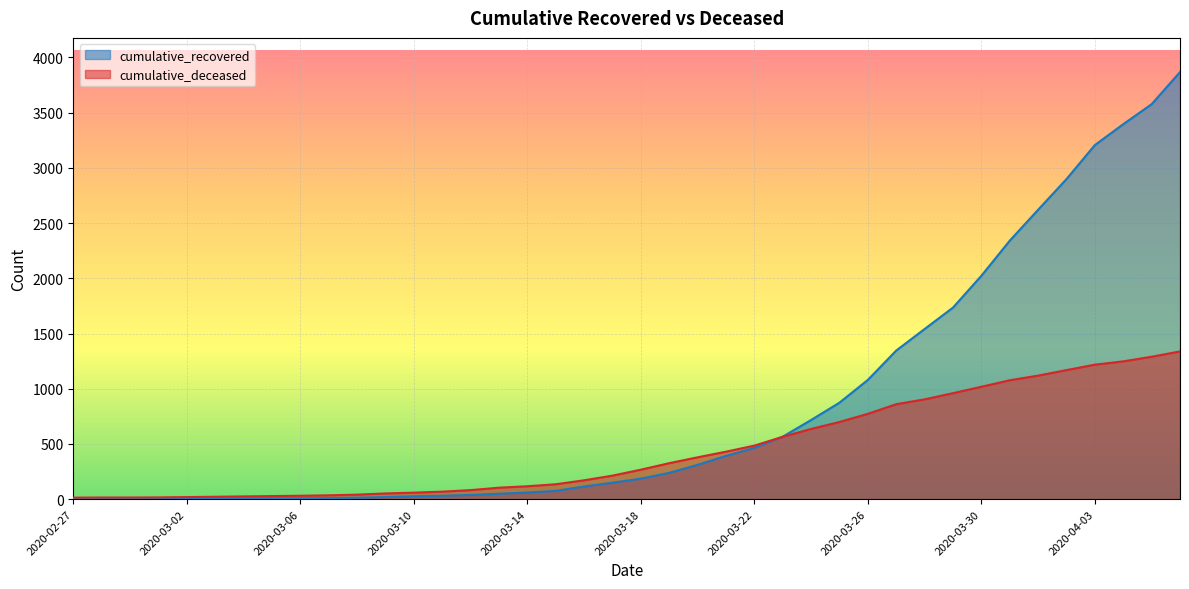

At 2020-03-22, list the series in order from largest to smallest.

cumulative_deceased, cumulative_recovered